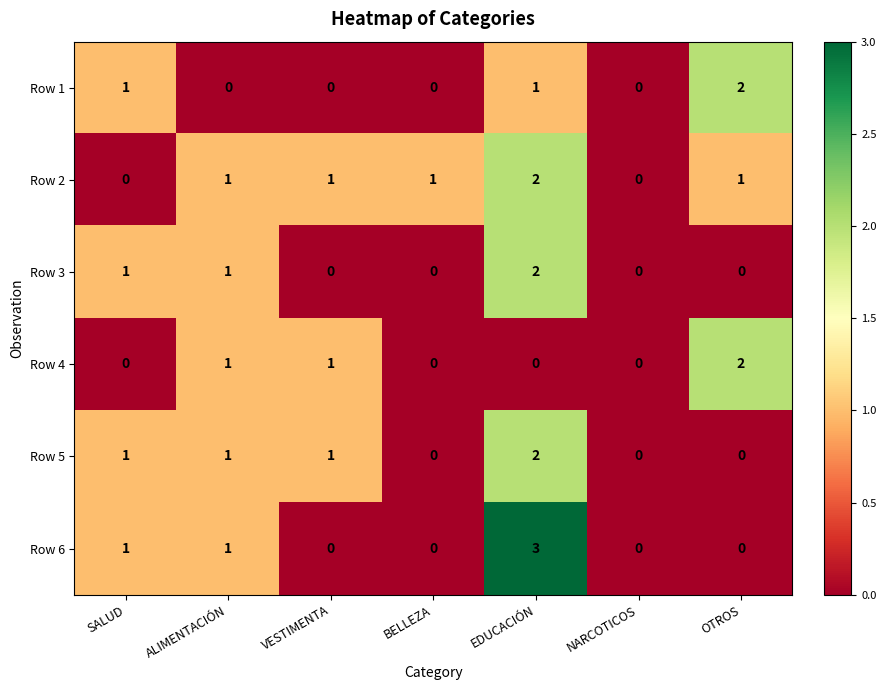

At which category is the sum across all series the highest?

EDUCACIÓN